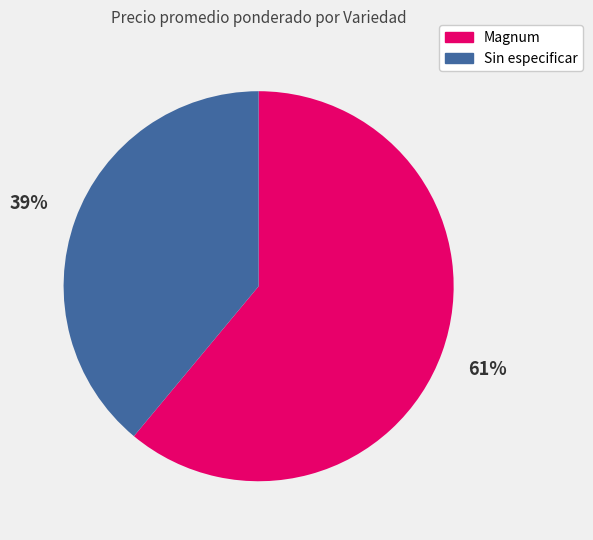

What is the ratio of the value at Sin especificar to the value at Magnum?

0.6